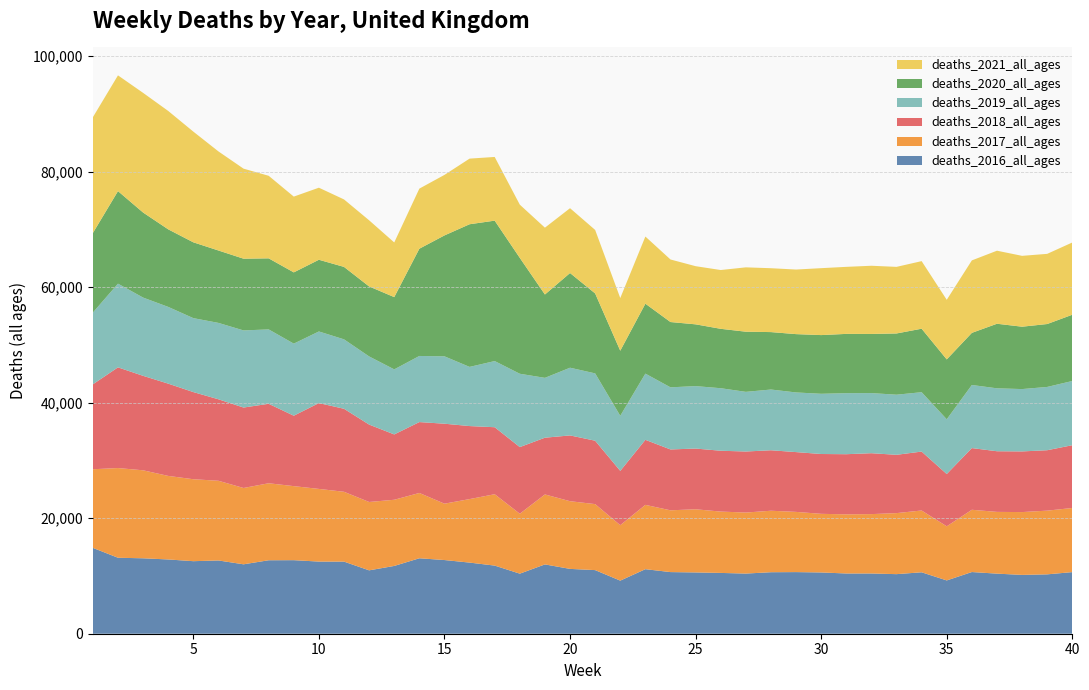

Reading left to right, what are all the values shown in this chart?

deaths_2016_all_ages: 14860	13149	13056	12853	12556	12680	12015	12716	12730	12487	12480	10970	11733	13059	12753	12310	11792	10396	11997	11221	11011	9189	11171	10668	10607	10523	10411	10646	10666	10604	10427	10426	10312	10633	9223	10677	10399	10182	10276	10665
deaths_2017_all_ages: 13608	15526	15230	14461	14184	13794	13209	13328	12815	12577	12088	11832	11453	11304	9756	10993	12354	10371	12110	11716	11423	9601	11131	10693	10932	10619	10563	10641	10422	10147	10236	10277	10564	10695	9369	10776	10689	10873	11027	11098
deaths_2018_all_ages: 14699	17429	16351	15970	15084	14104	13924	13752	12188	14857	14366	13397	11308	12269	13841	12639	11595	11535	9820	11386	10973	9395	11257	10533	10511	10528	10564	10467	10349	10355	10408	10541	10091	10199	9045	10680	10496	10498	10458	10867
deaths_2019_all_ages: 12421	14484	13543	13282	12798	13220	13346	12876	12476	12394	12017	11794	11259	11442	11661	10240	11452	12693	10359	11717	11652	9531	11460	10751	10806	10822	10325	10511	10323	10422	10563	10405	10403	10275	9477	10918	10891	10791	10952	11112
deaths_2020_all_ages: 13767	16018	14723	13426	13123	12532	12416	12299	12333	12412	12539	12113	12508	18565	20929	24691	24303	20058	14428	16390	13839	11268	12106	11302	10694	10282	10412	9942	10096	10160	10262	10236	10598	10990	10365	9023	11176	10796	10890	11469
deaths_2021_all_ages: 20039	20035	20709	20489	19160	17148	15583	14290	13115	12471	11678	11449	9461	10401	10474	11358	11023	9210	11566	11221	10991	9115	11619	10826	10064	10175	11137	11055	11176	11583	11602	11802	11527	11696	10317	12542	12642	12263	12145	12505